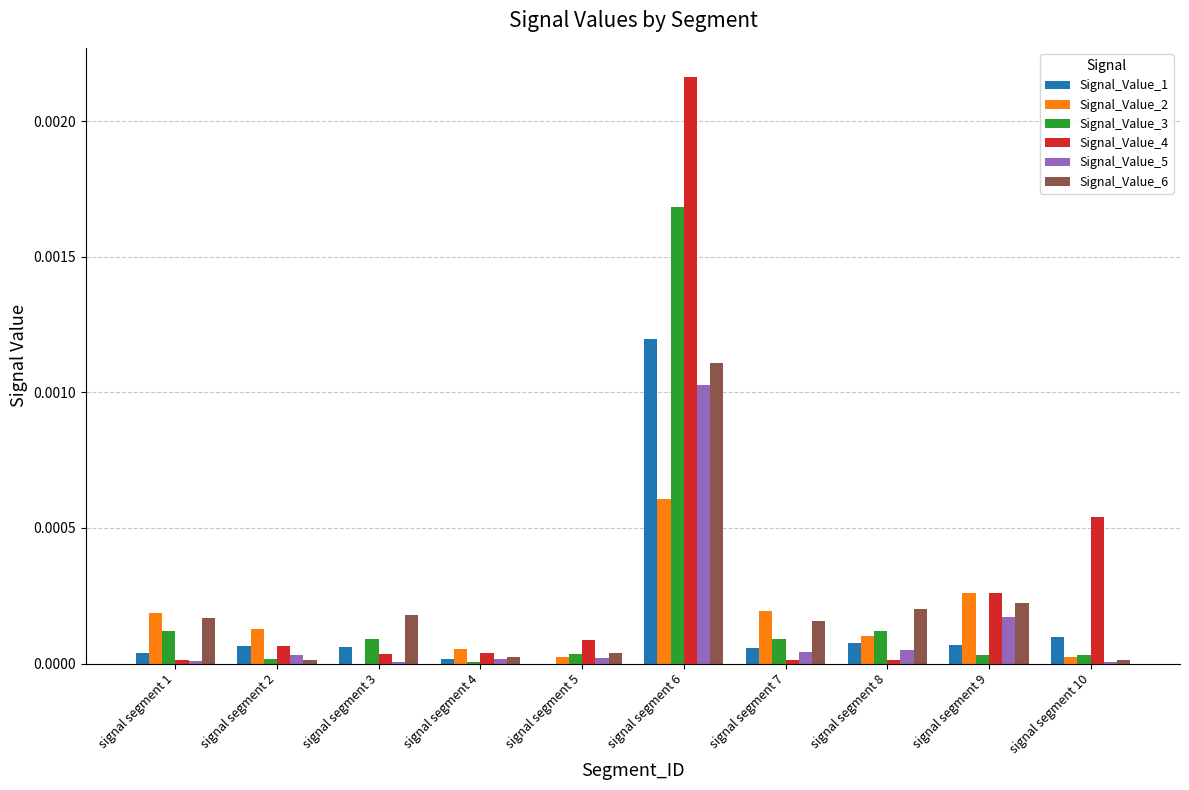

Is it true that Signal_Value_1 equals 0.0 at signal segment 8?

True